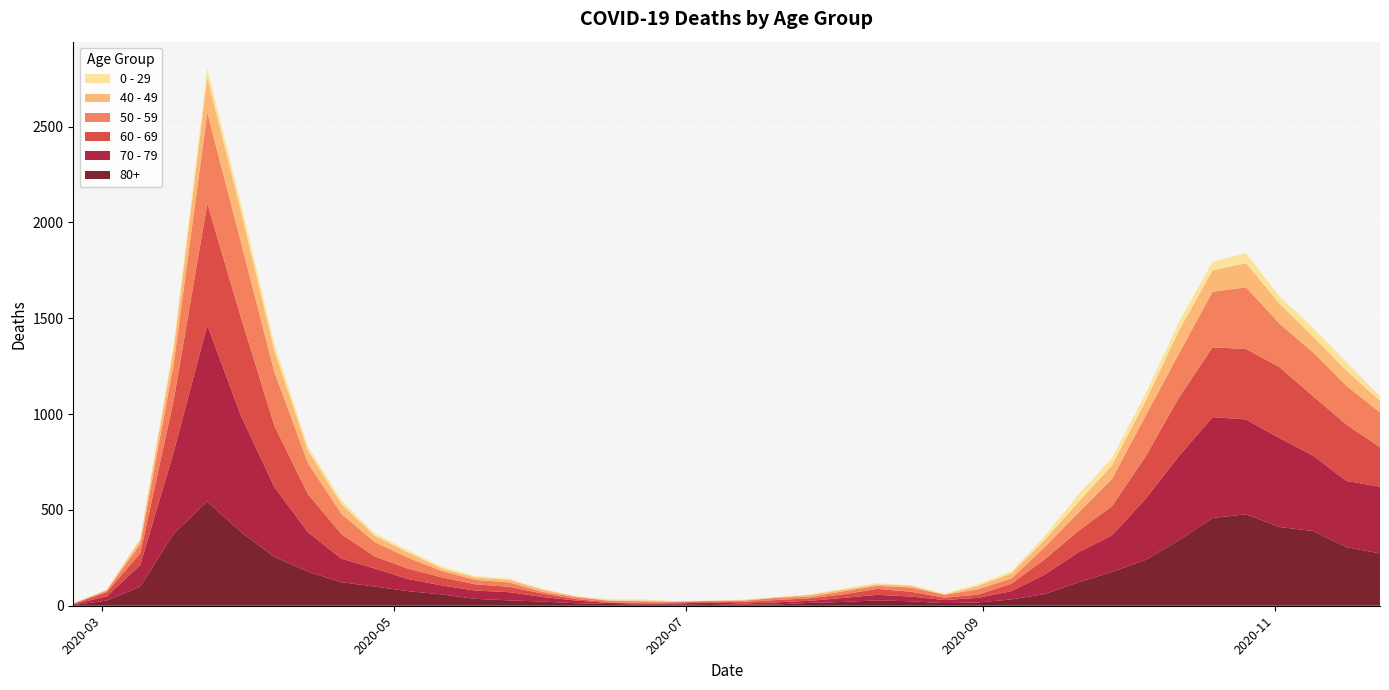

Reading left to right, extract all data points from this chart.

80+: 3	27	100	377	544	385	255	178	123	100	76	59	36	28	22	13	9	6	7	9	5	7	15	20	28	23	14	17	33	61	122	176	239	342	458	477	411	390	305	273
70 - 79: 4	22	113	427	920	608	365	206	123	94	63	47	43	43	24	14	6	5	5	8	7	11	11	21	29	25	16	24	43	102	157	191	318	439	526	495	464	394	346	348
60 - 69: 2	22	61	272	634	514	320	199	128	63	54	42	33	28	18	8	3	3	6	3	8	12	13	19	31	25	12	17	39	80	112	152	221	305	364	368	370	310	294	206
50 - 59: 3	7	48	190	475	392	281	163	106	75	57	33	23	23	9	10	8	9	3	5	6	12	8	16	16	22	15	28	28	64	95	142	212	230	290	322	227	228	202	182
40 - 49: 0	5	21	79	183	163	111	66	51	33	27	13	12	14	12	3	2	5	1	1	4	2	10	8	8	10	2	17	26	38	55	72	76	120	111	126	105	83	80	60
0 - 29: 1	0	10	25	47	42	36	19	20	12	11	10	8	6	2	4	6	5	2	1	2	1	3	6	6	2	5	9	11	20	40	38	39	44	46	52	38	45	43	25